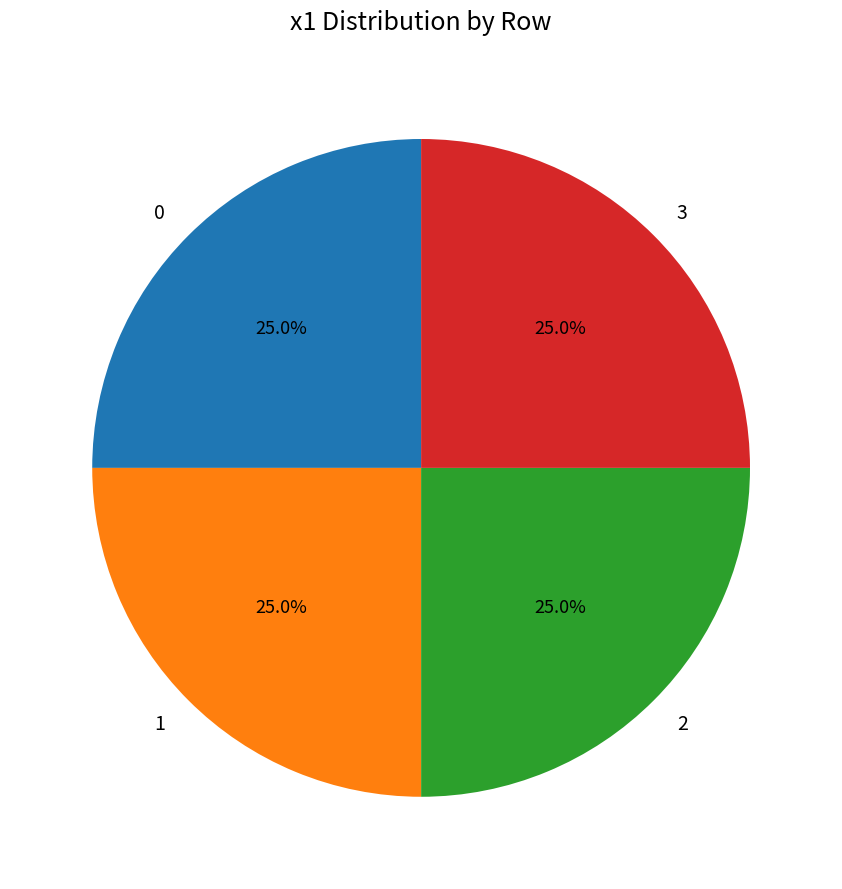

What is the ratio of the value at 3 to the value at 2?

1.0